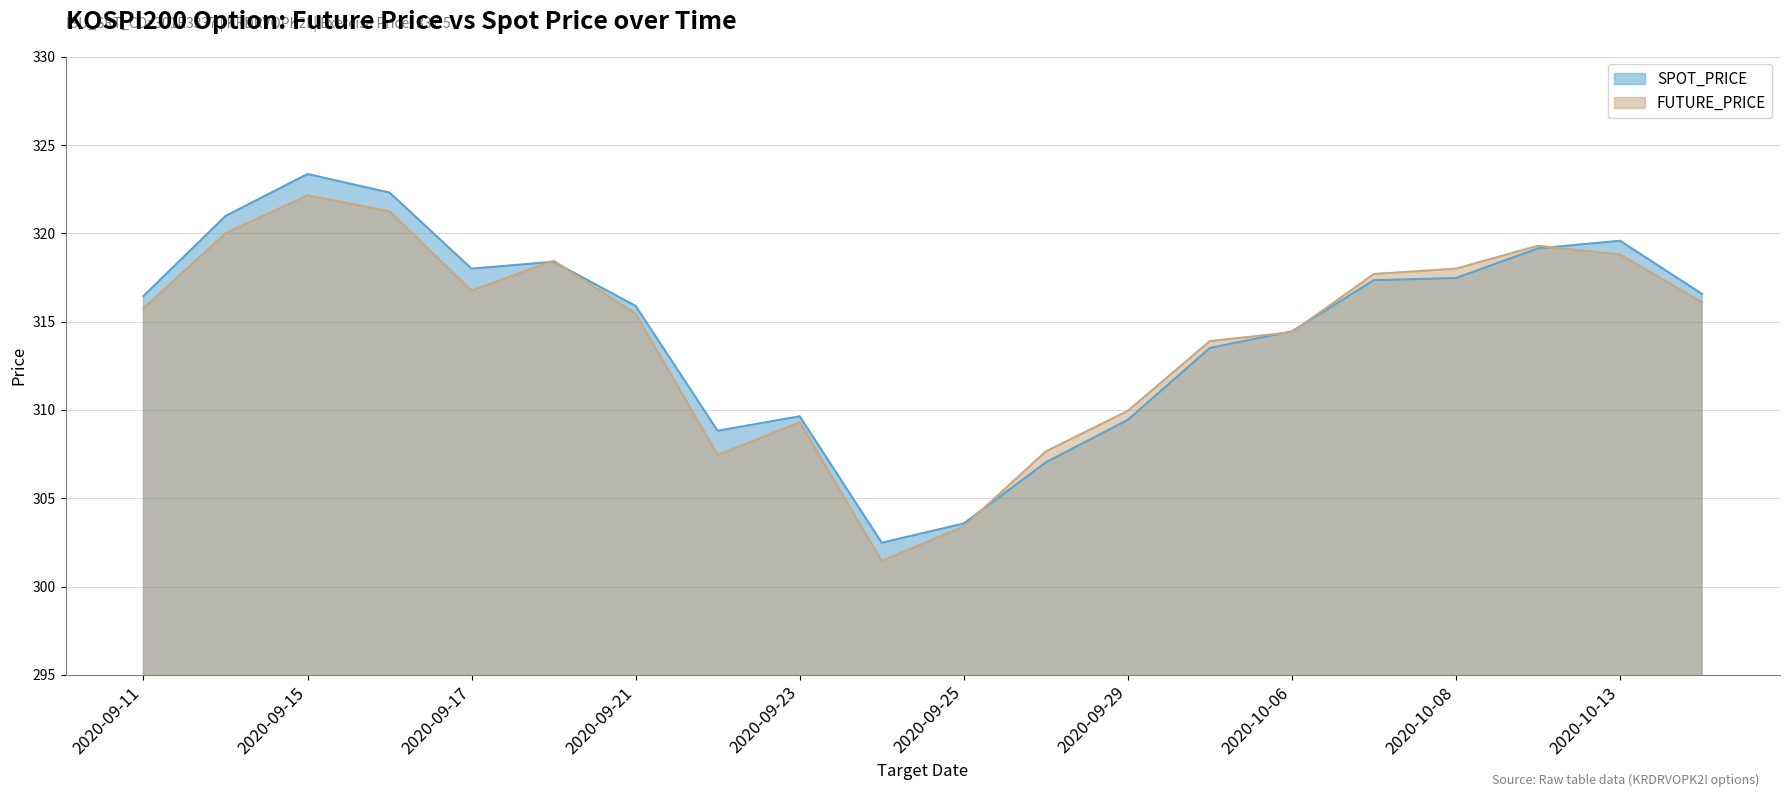

Which has a higher value, 2020-09-23 or 2020-09-28?

2020-09-23